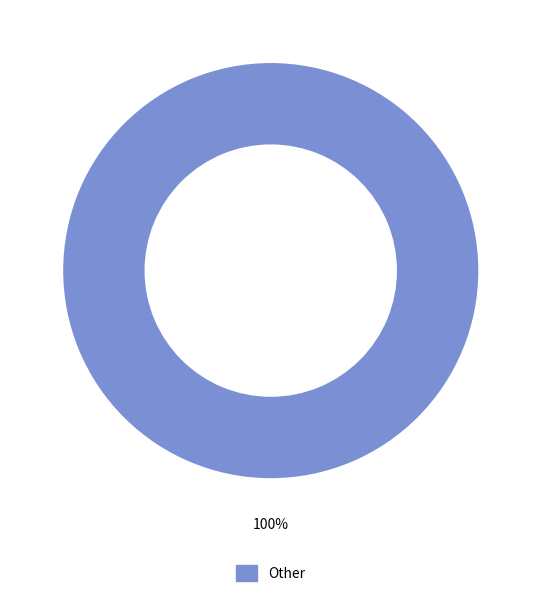

Is there a majority slice in this chart?

Yes